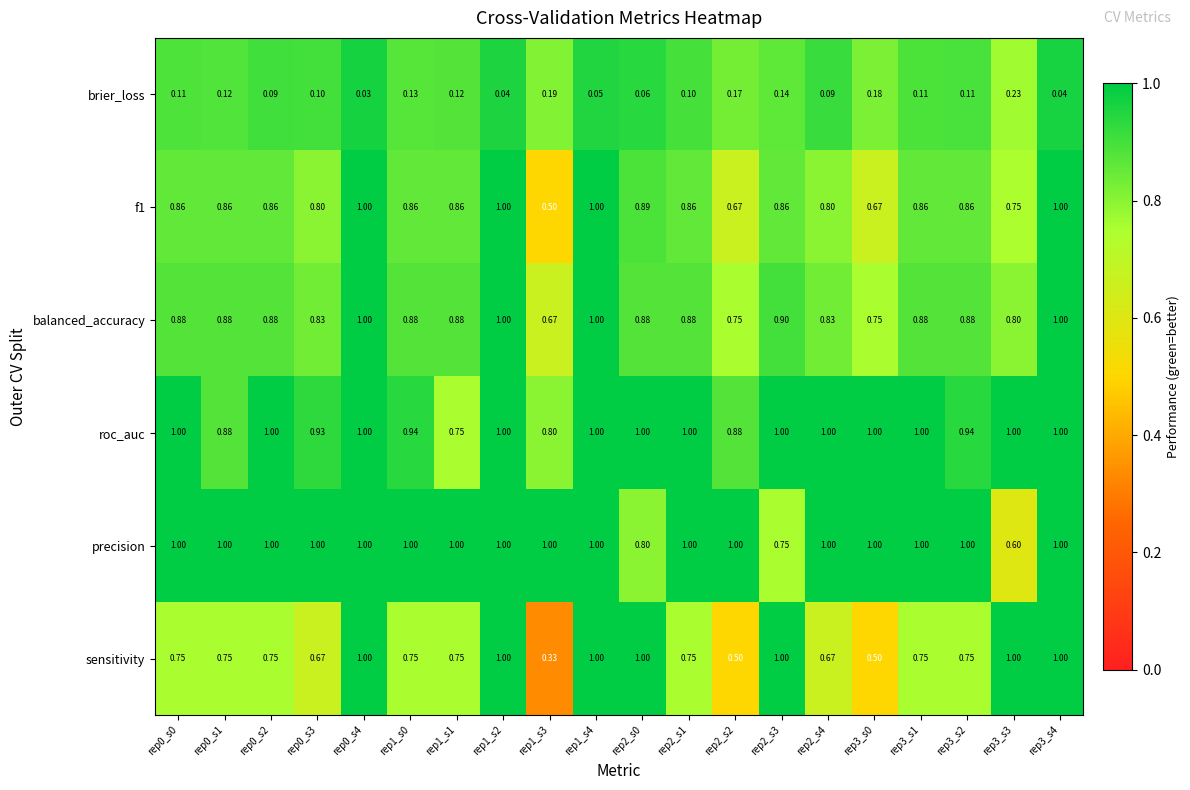

How many data points does each series have?

20